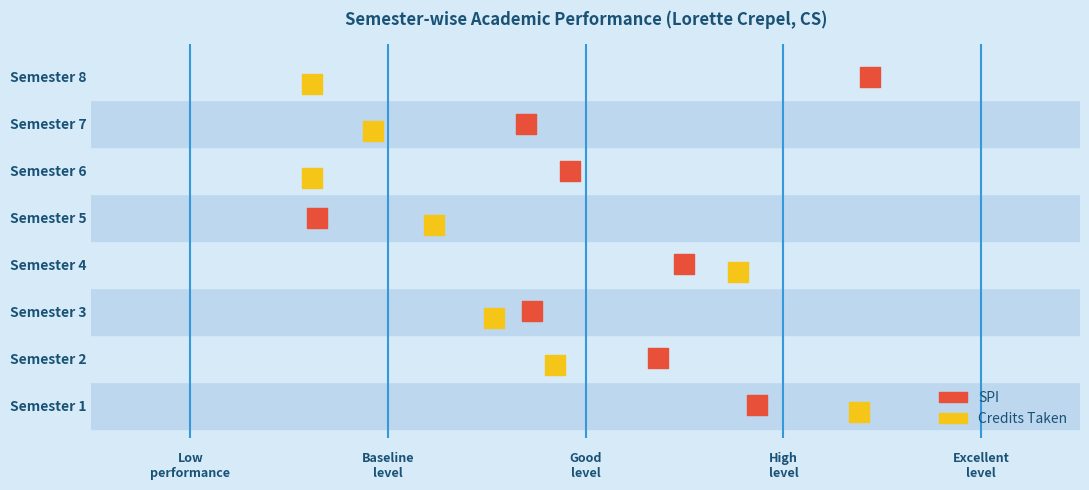

What are all the series names shown in the legend?

SPI, Credits Taken